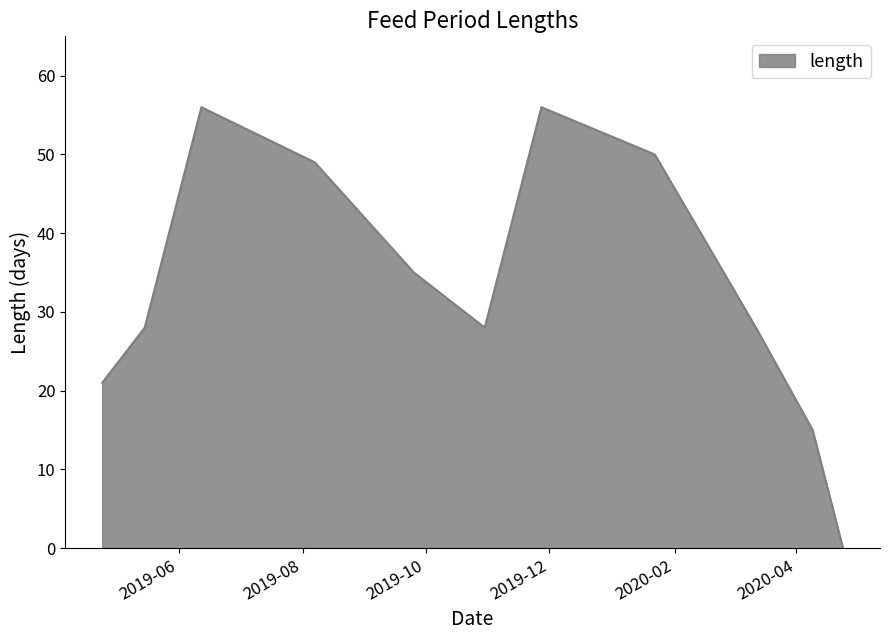

Does the chart display data point markers on the line(s)?

No